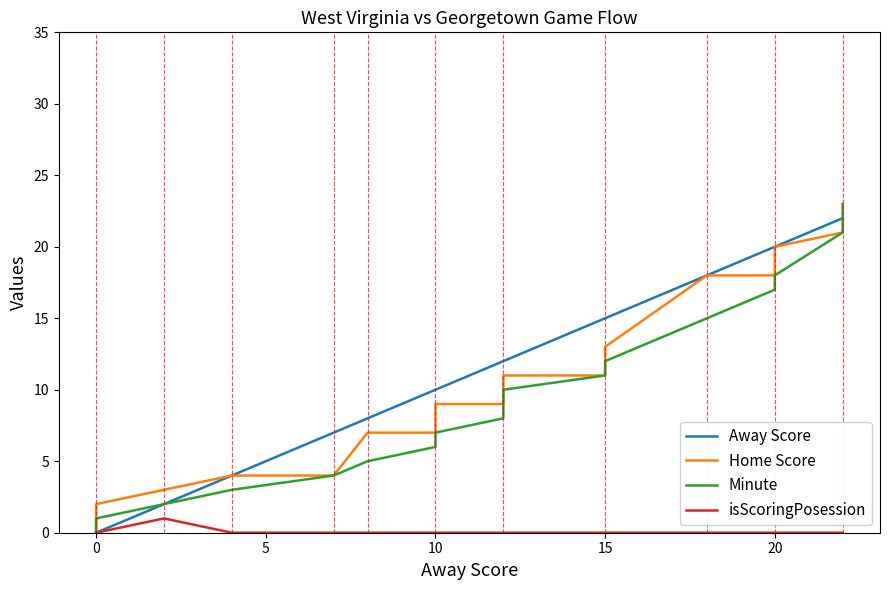

Is it true that Home Score equals 5 at 14?

False